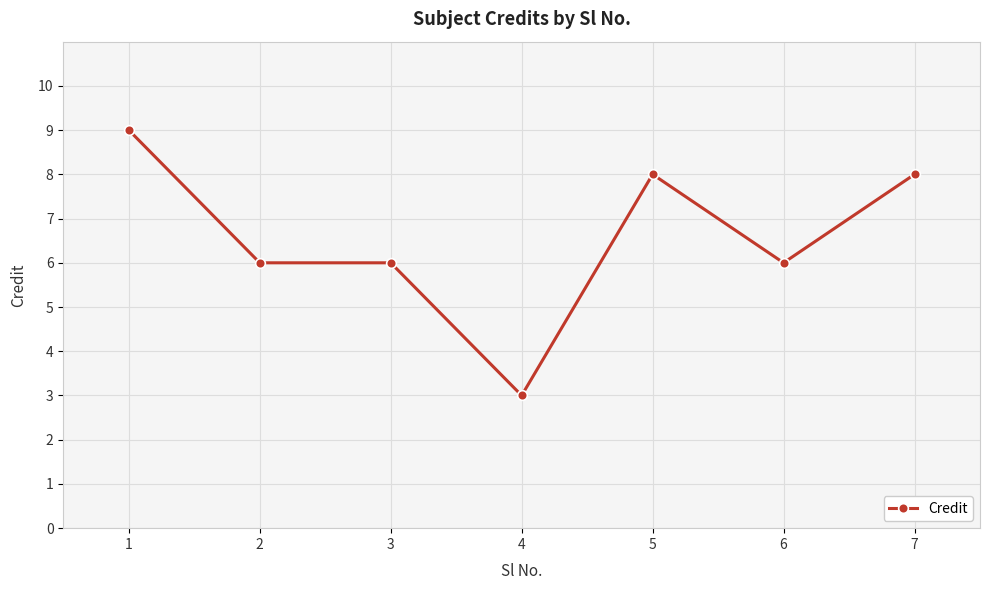

Between 5 and 1, which is larger?

1